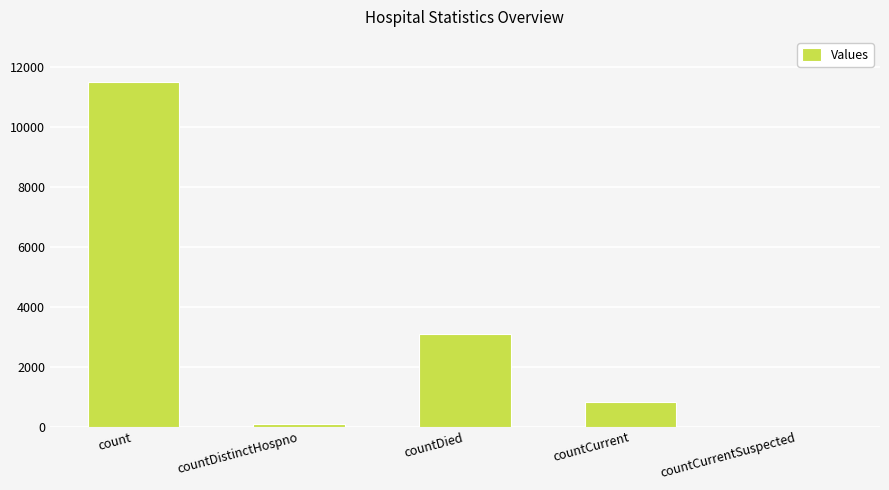

What is the sum of all values?

15450